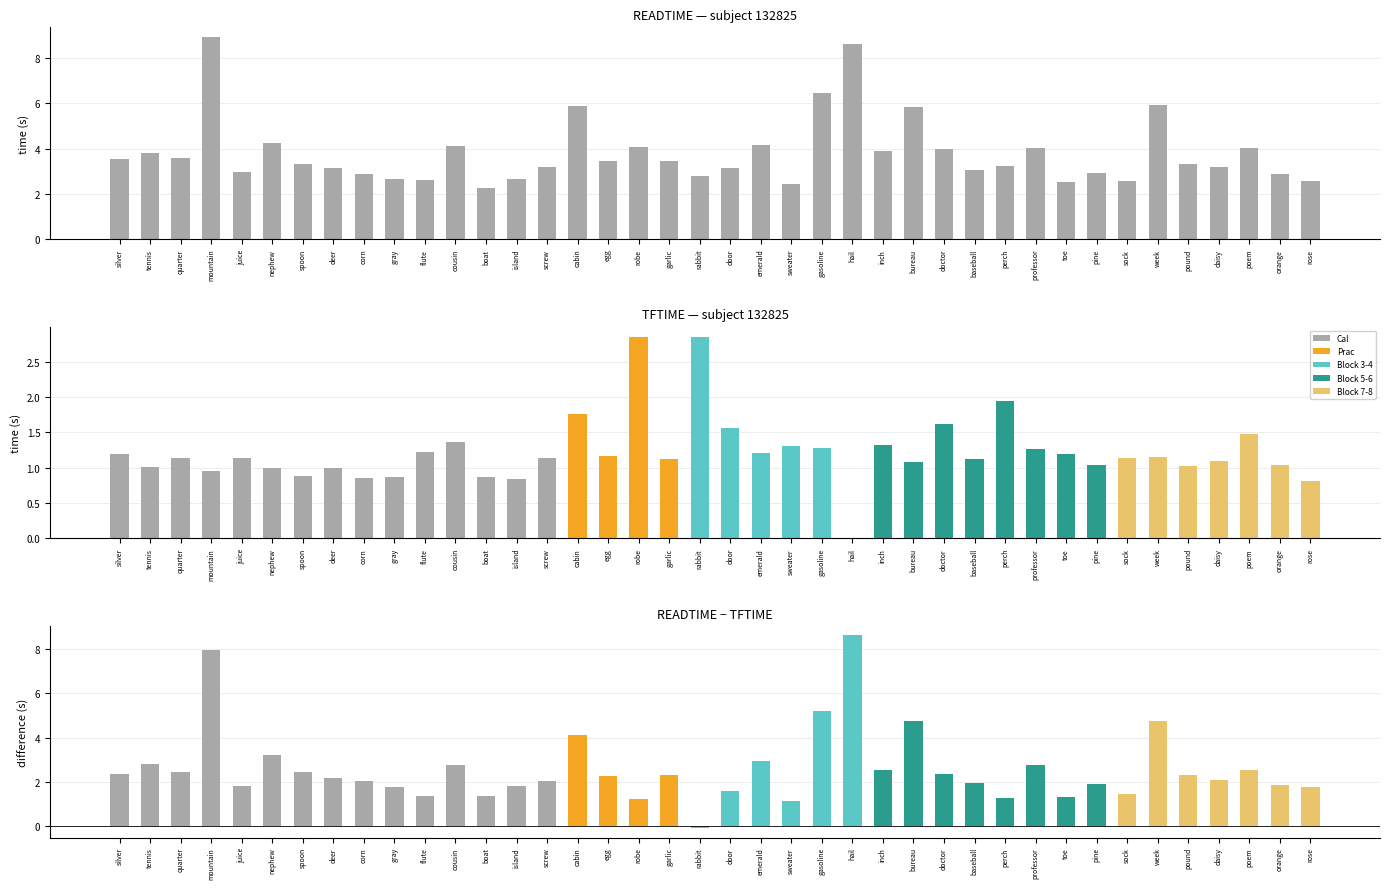

What is the sum of all TFTIME values?

48.9